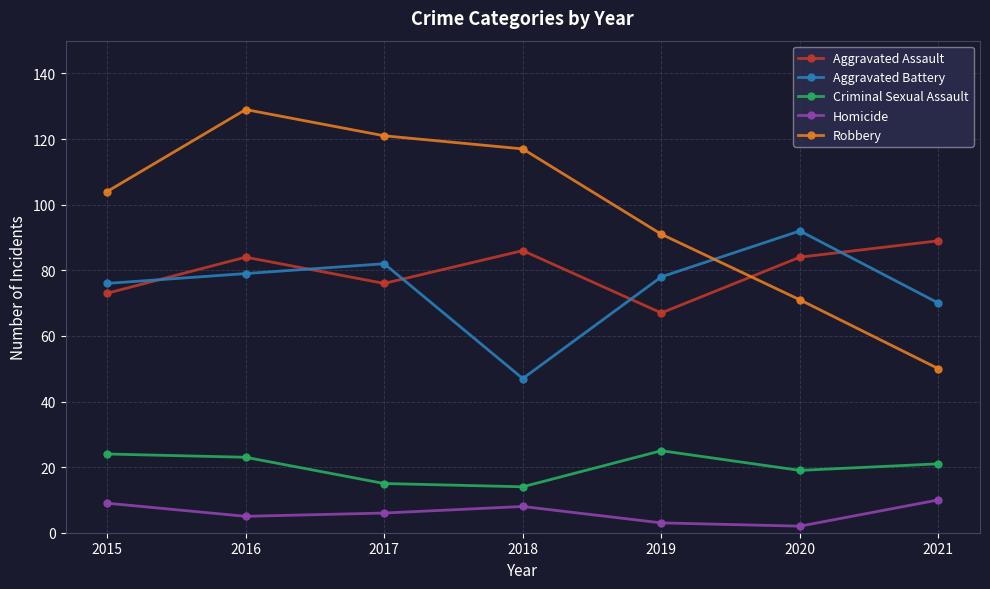

Is this an area chart (filled region under the line)?

No